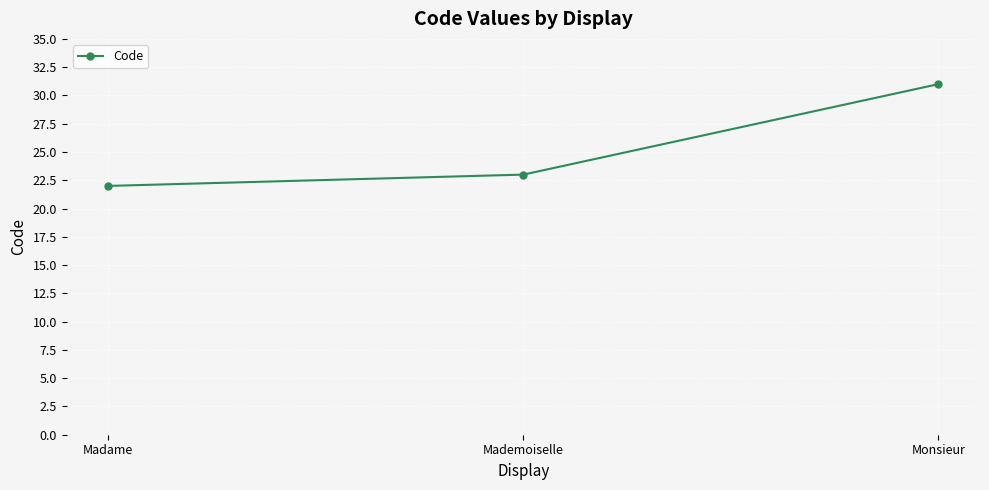

List the labels in order of value, largest first.

Monsieur, Mademoiselle, Madame